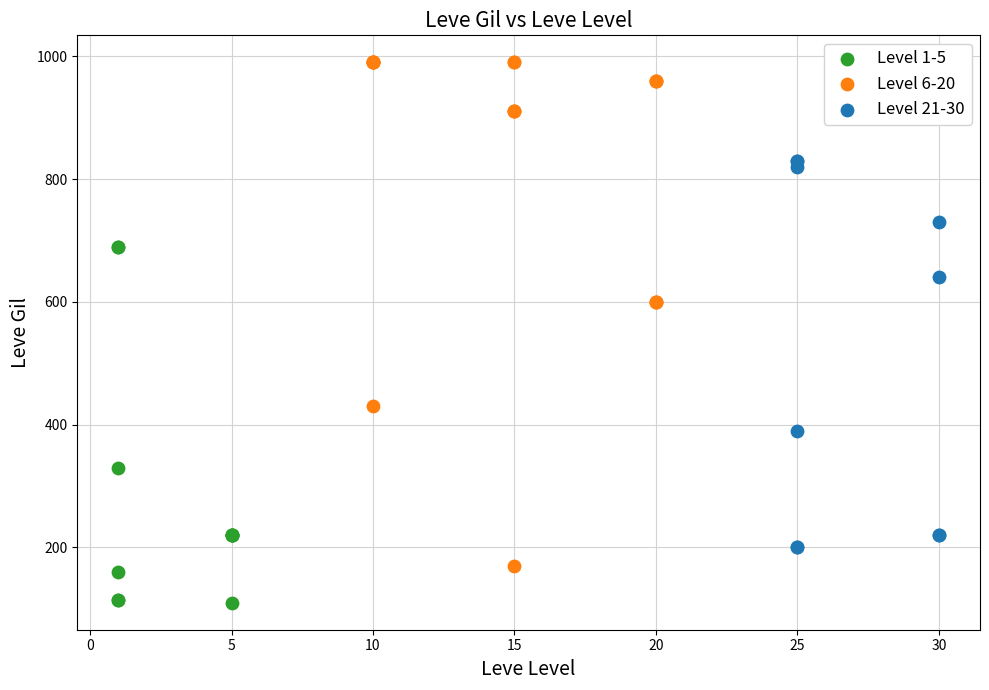

Which series has the largest Y range (max minus min)?

Level 6-20